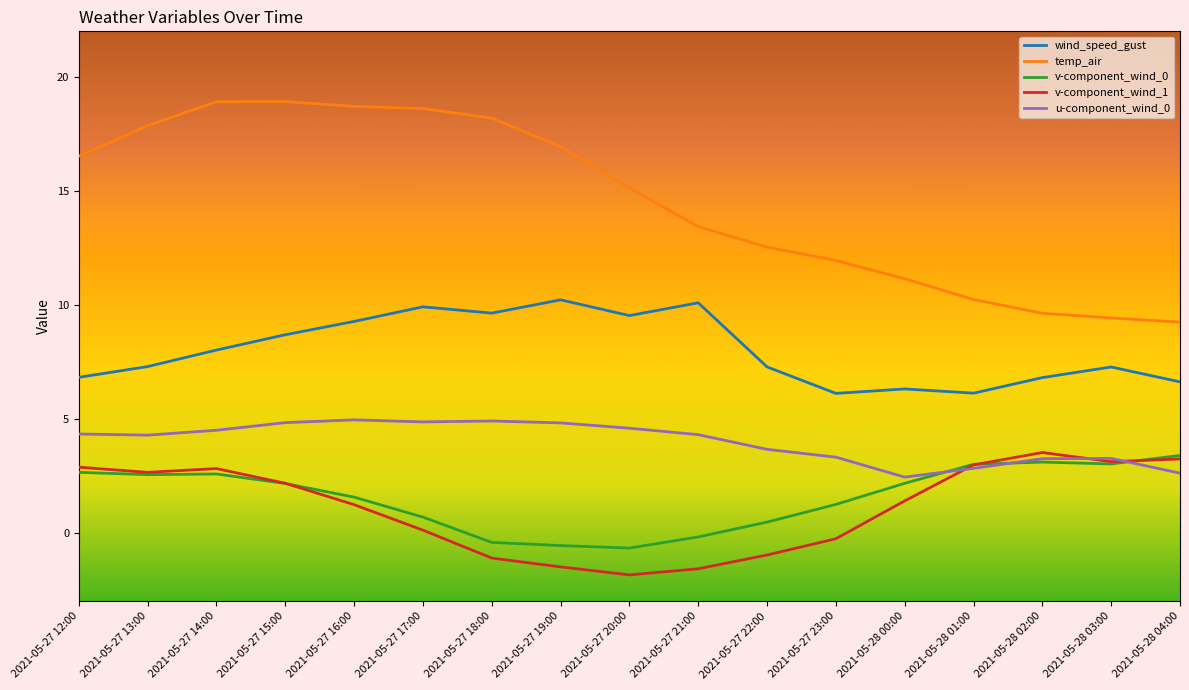

How many categories are shown in the chart?

17